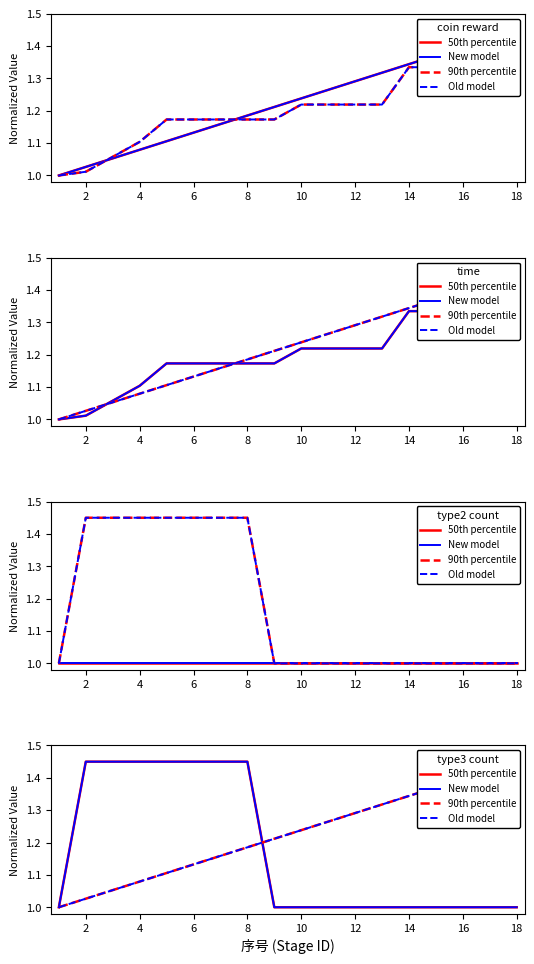

Count the number of categories in the chart.

18